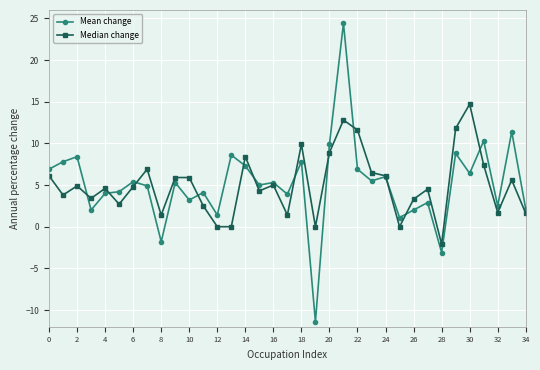

True or false: Median change has more than 0 points higher than both neighbors.

True